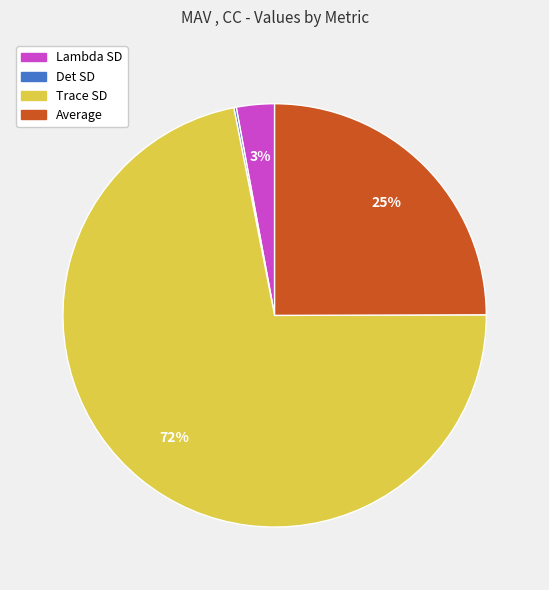

To the nearest percent, what is the difference between the Average and Lambda SD slice percentages?

22%